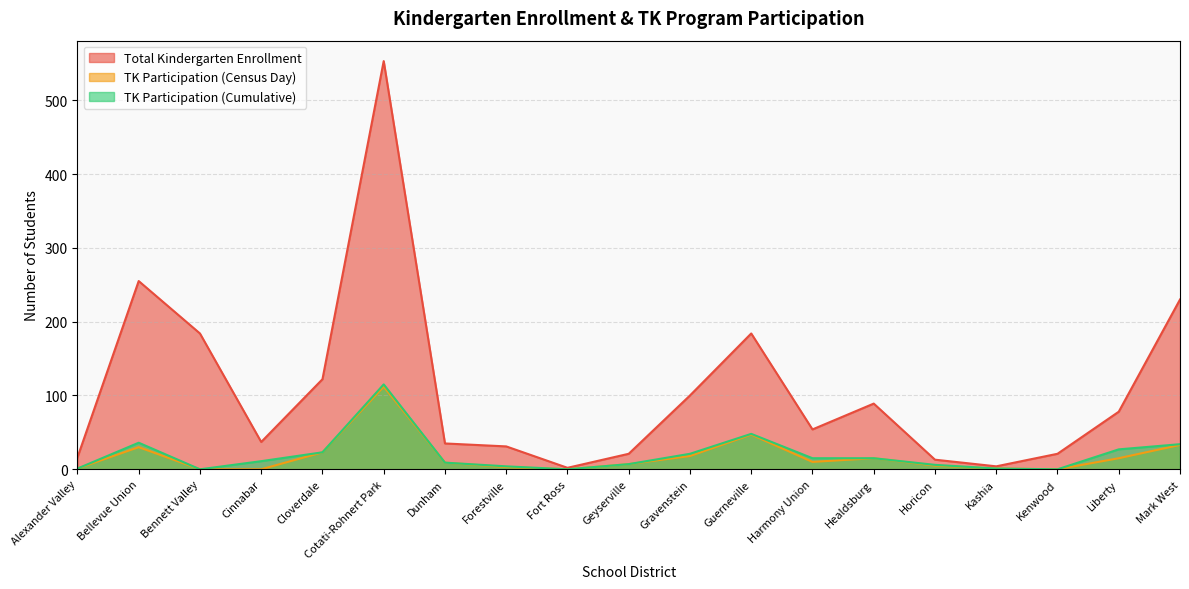

At which category is the sum across all series the highest?

Cotati-Rohnert Park